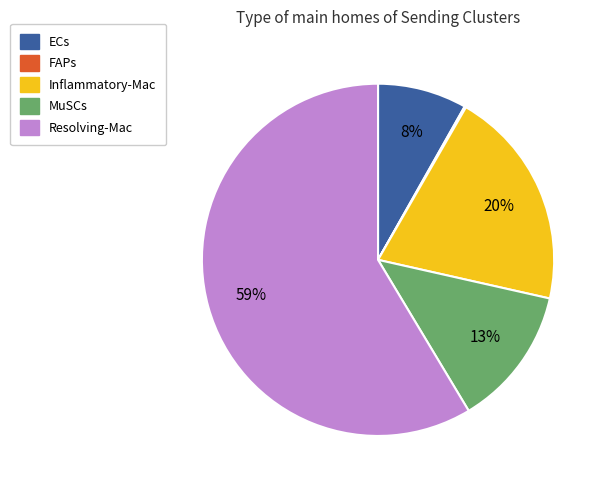

True or false: Resolving-Mac accounts for 69% of the total.

False